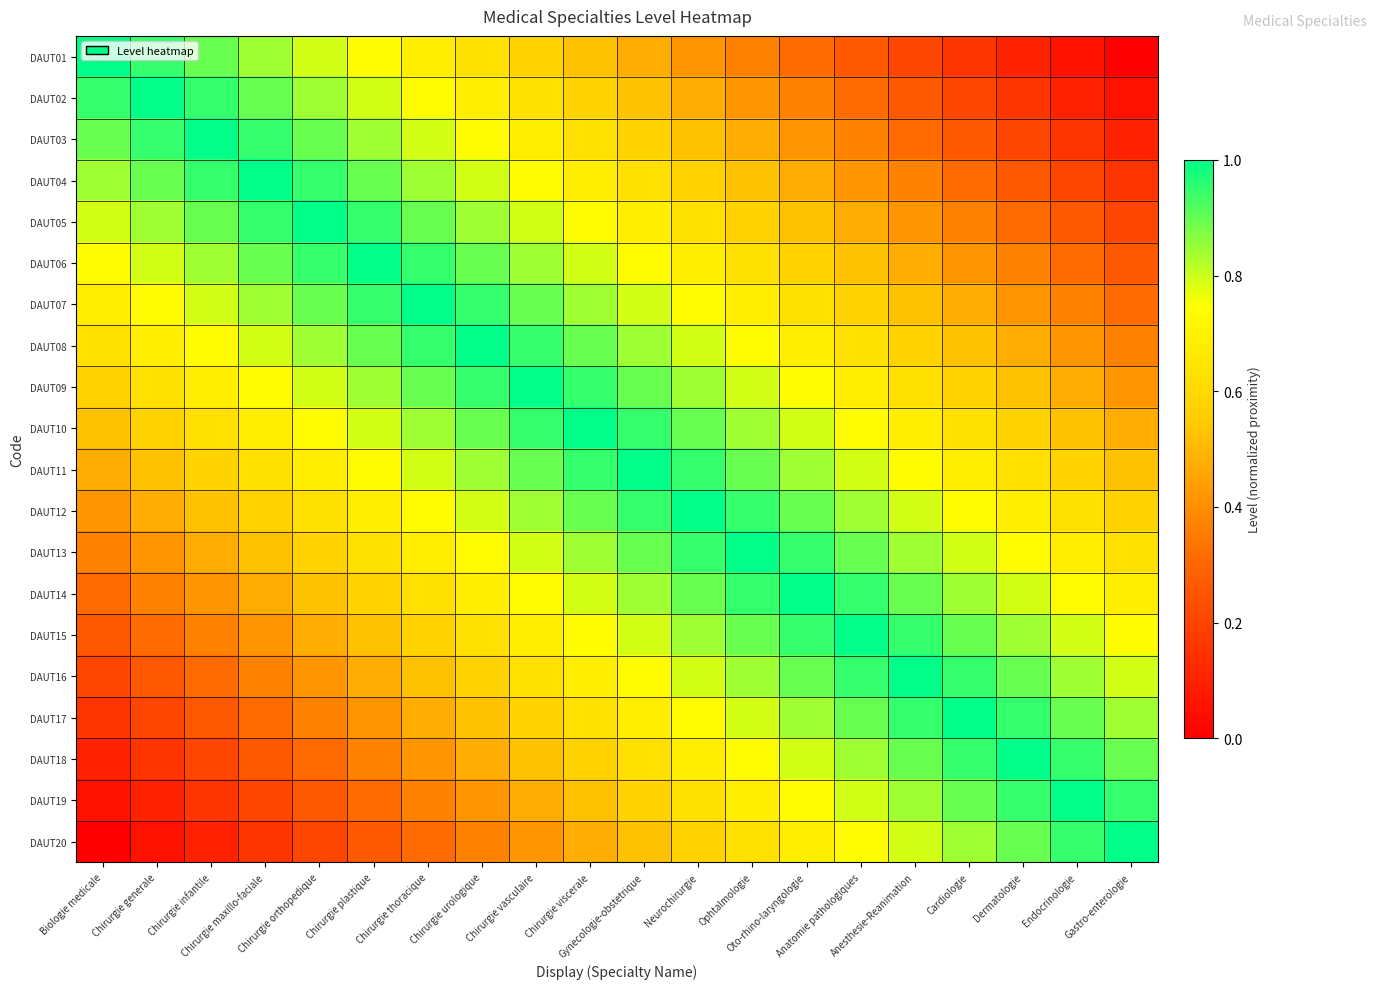

Count the number of data series in this chart.

20